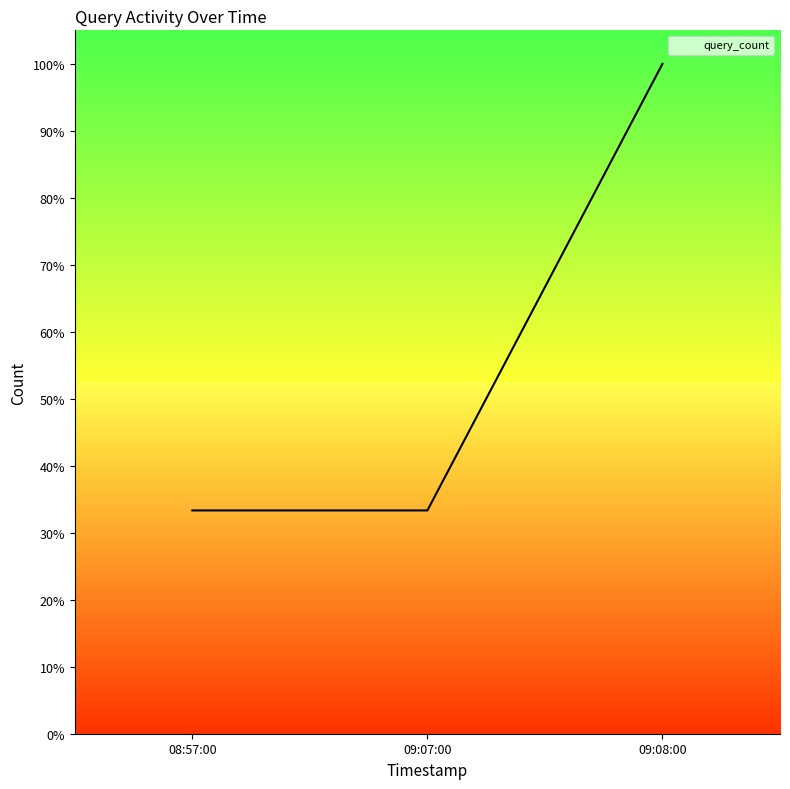

What is the minimum value shown in the chart?

33.3